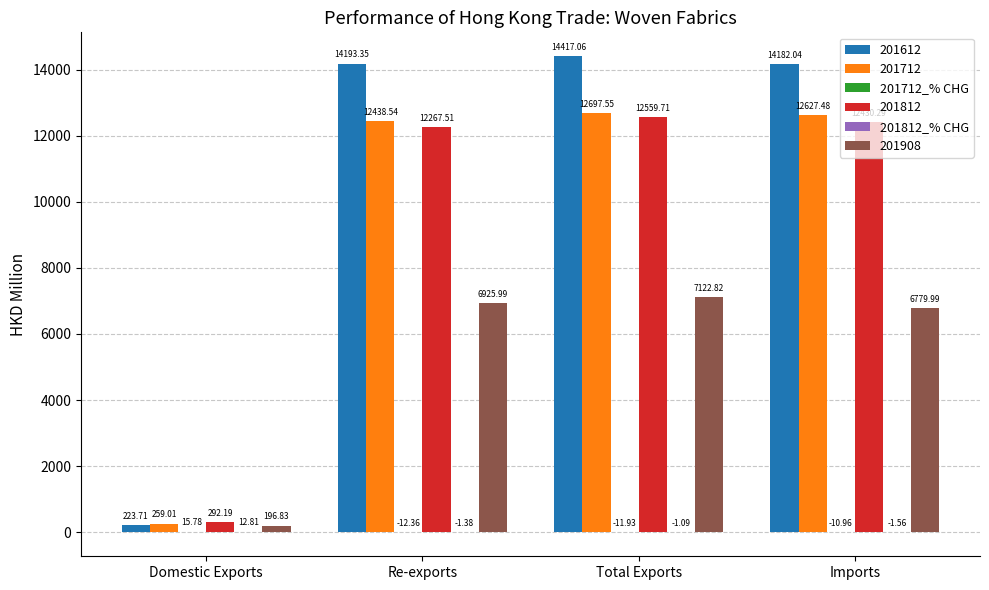

What is the sum of all 201612 values?

43016.2